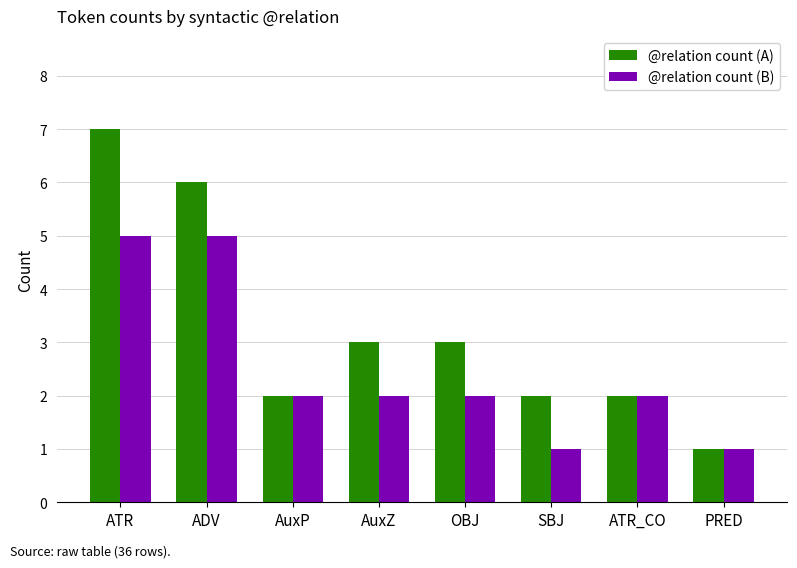

What are all the series names shown in the legend?

@relation count (A), @relation count (B)